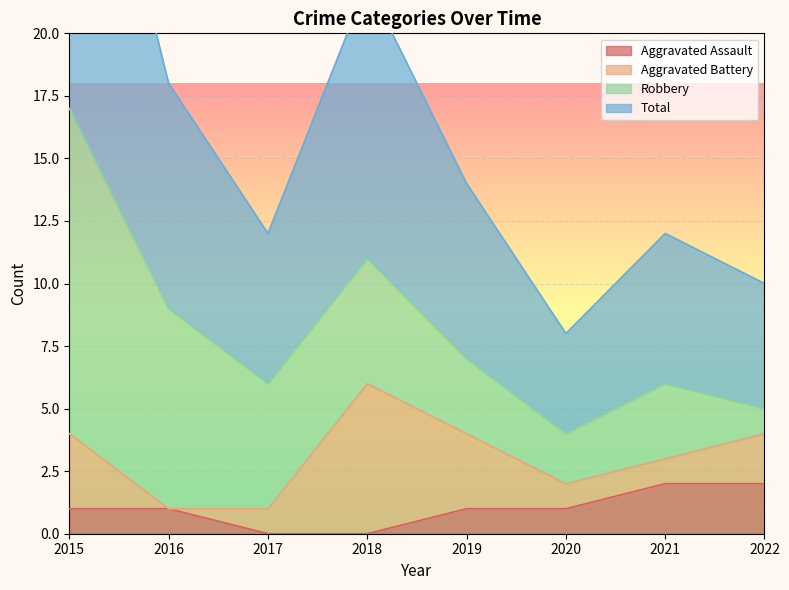

True or false: Aggravated Assault has a value of 1 at 2018.

False